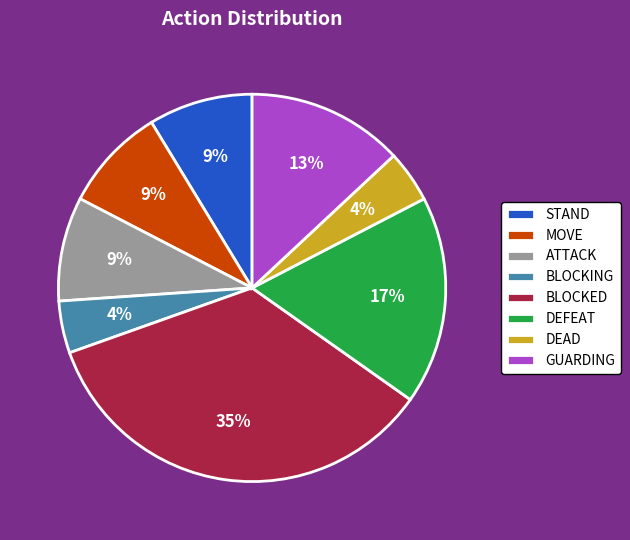

Is there any slice that represents more than half of the pie?

No